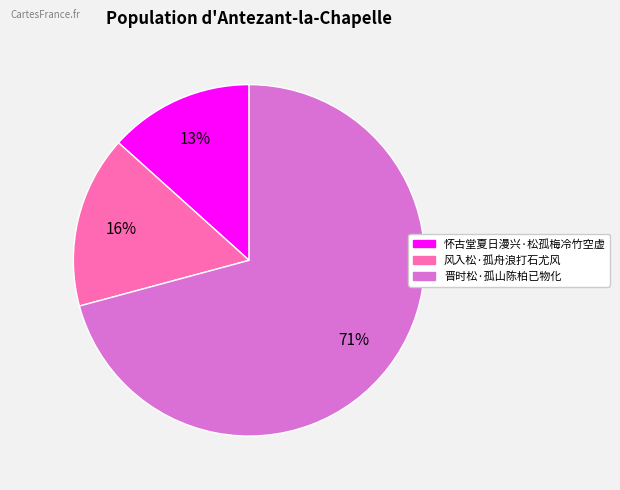

To the nearest percent, what portion does 风入松·孤舟浪打石尤风 represent?

16%